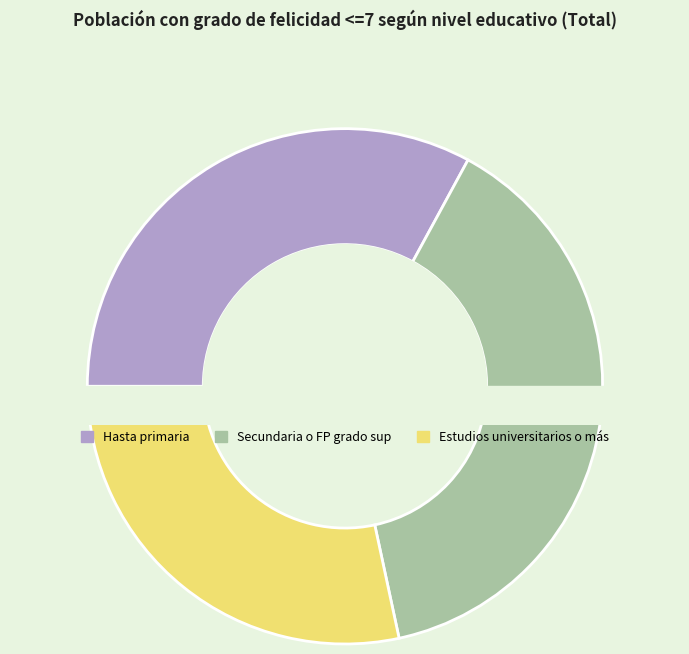

The Hasta primaria slice represents 20% of the pie. True or false?

False